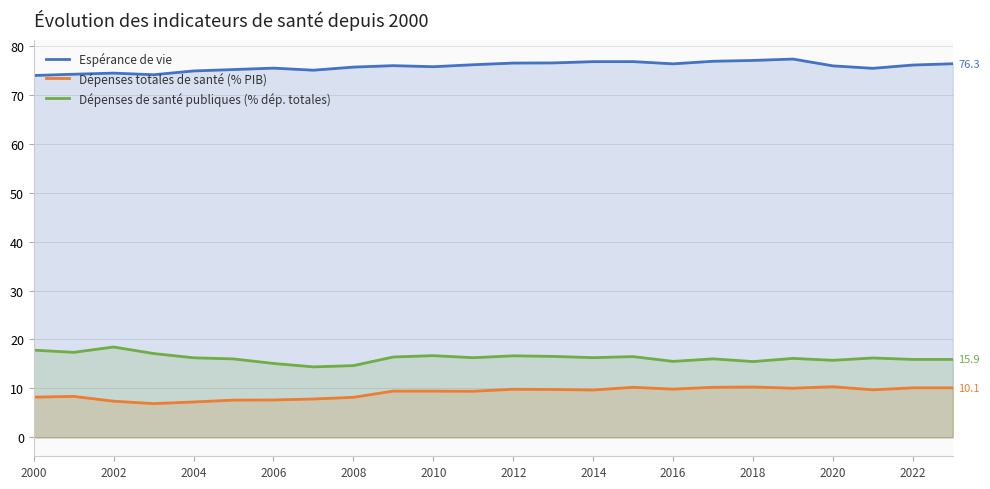

What is the highest value of the Dépenses de santé publiques (% dép. totales) series?

18.5